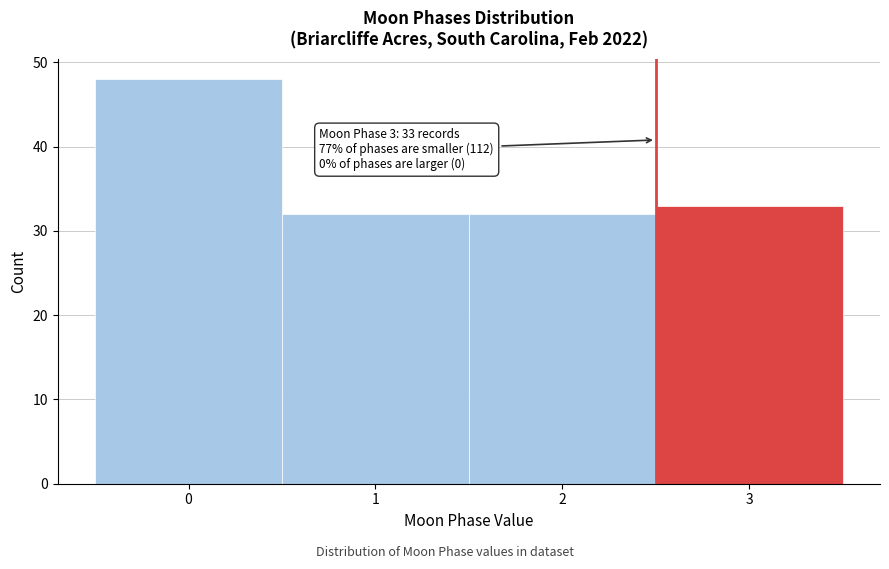

Reading right to left, list all the values displayed in this chart.

3=33	2=32	1=32	0=48